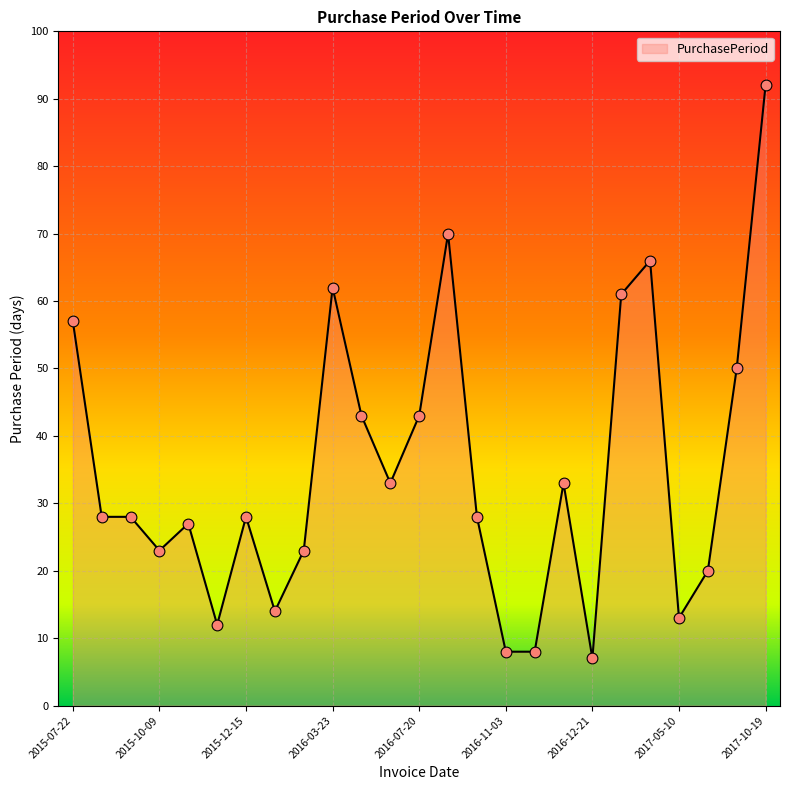

What is the difference between the maximum and minimum values?

85